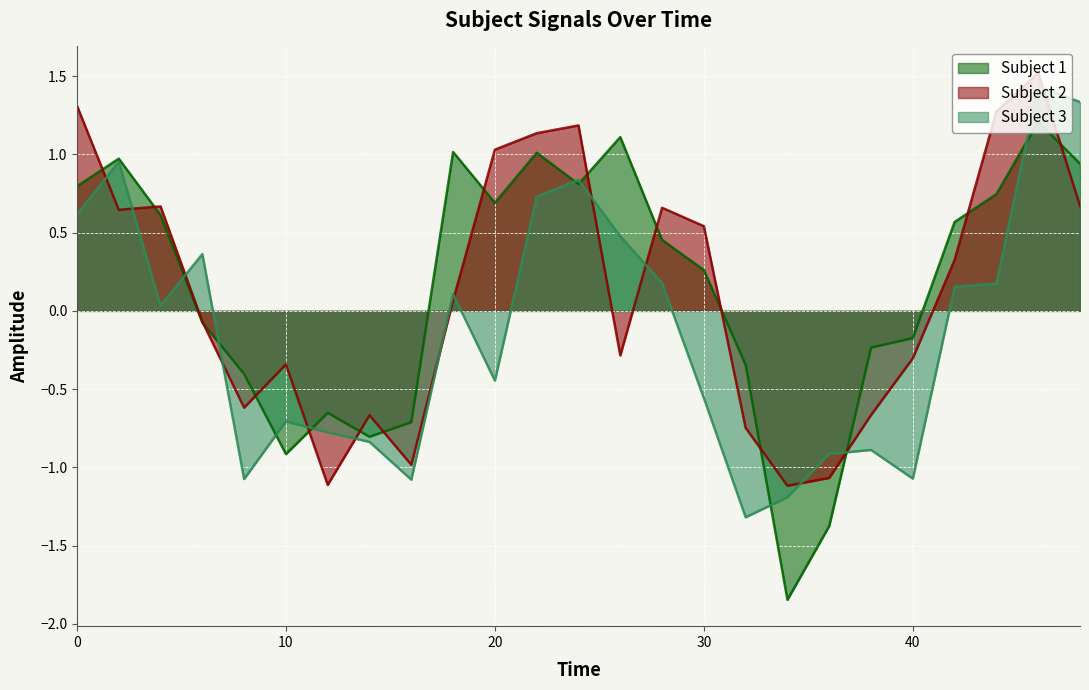

What is the lowest value of the Subject 3 series?

-1.3